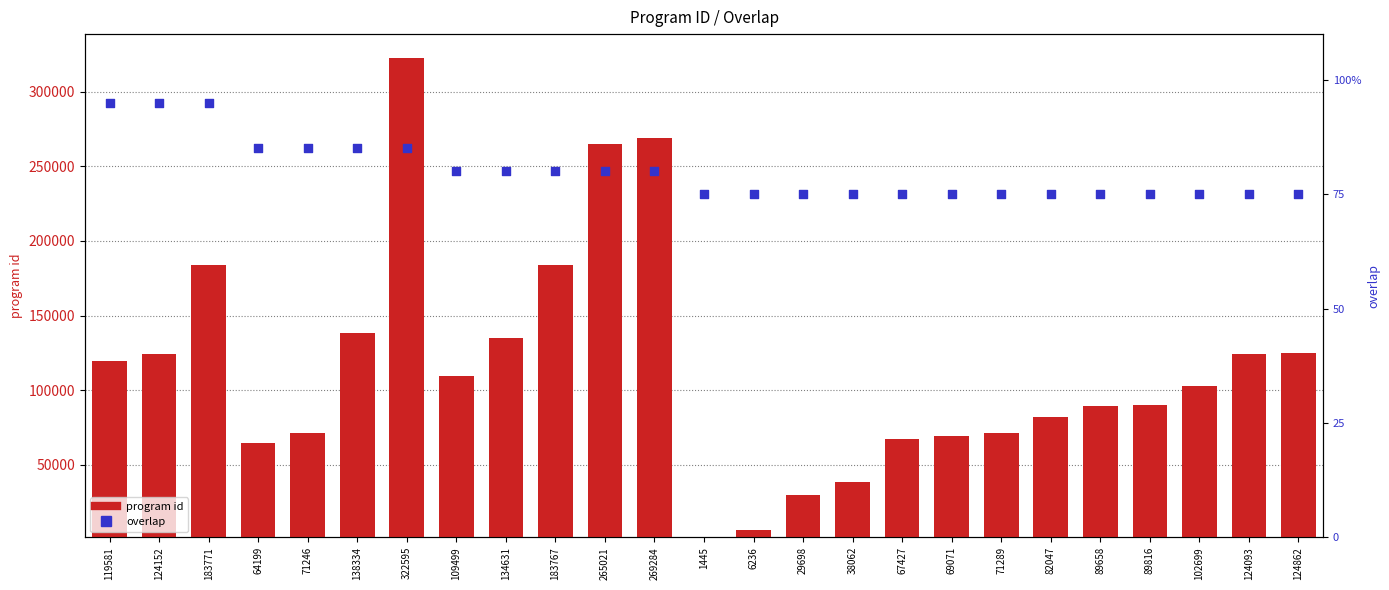

Is the value of program id at 183771 greater than the value of overlap (percentile) at 71289?

Yes